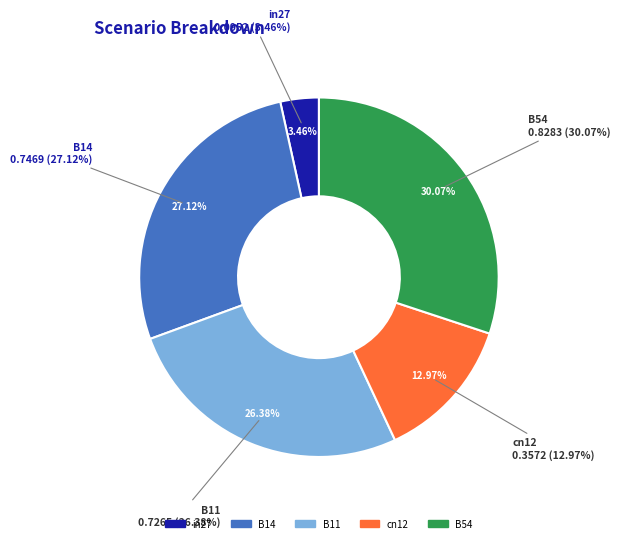

How many slices are in this pie chart?

5